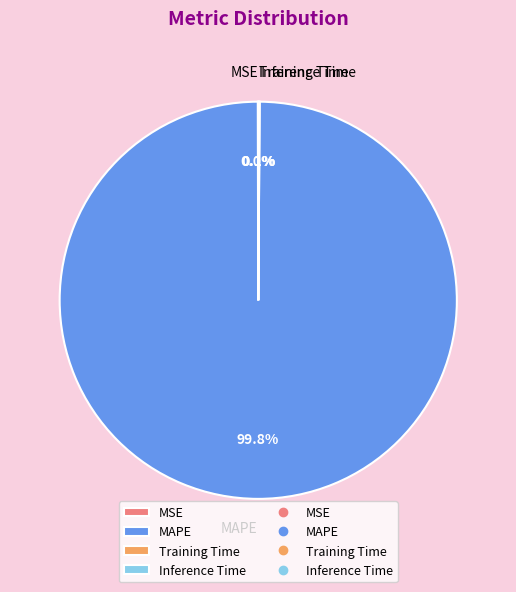

How much of the chart is everything except MAPE?

0.2%